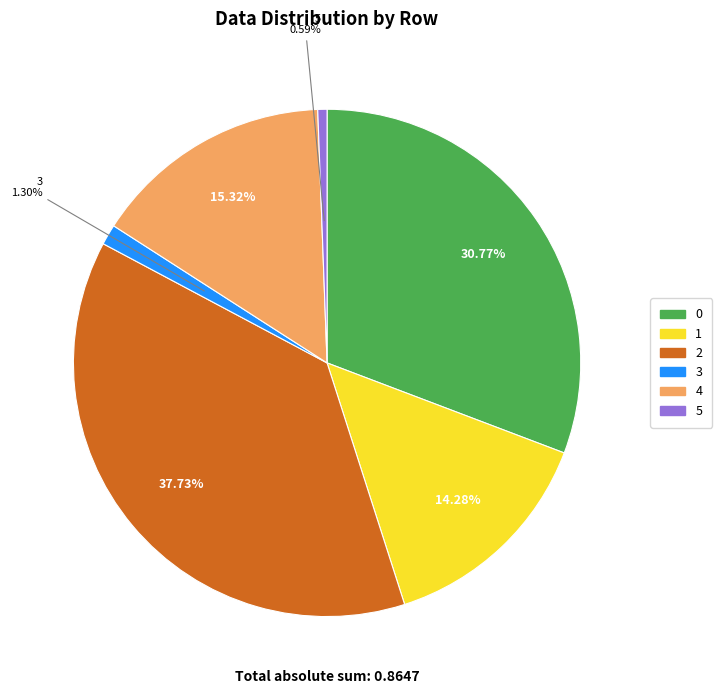

Count the number of slices in the pie.

6